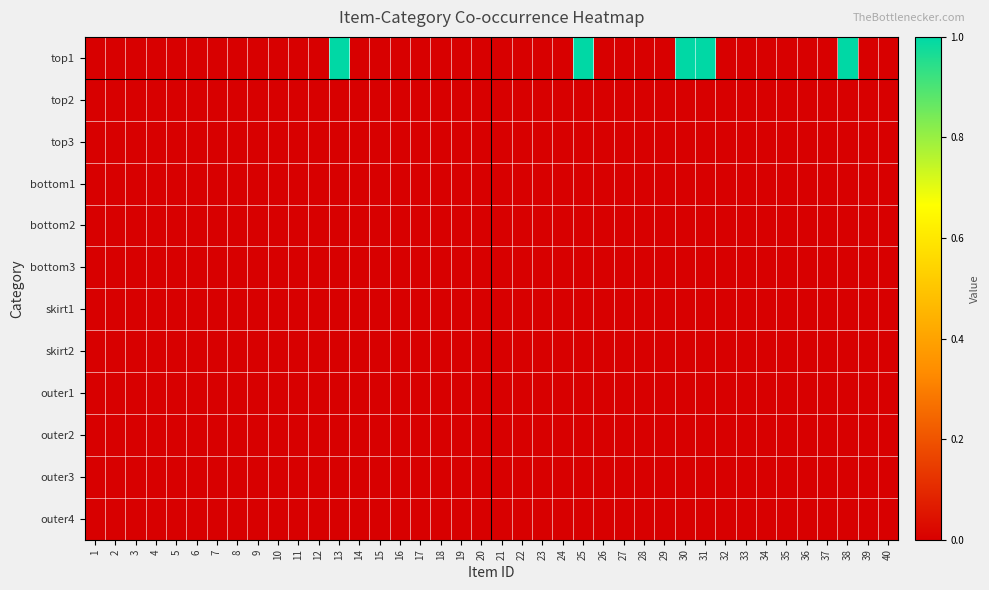

What is the greatest value displayed?

1